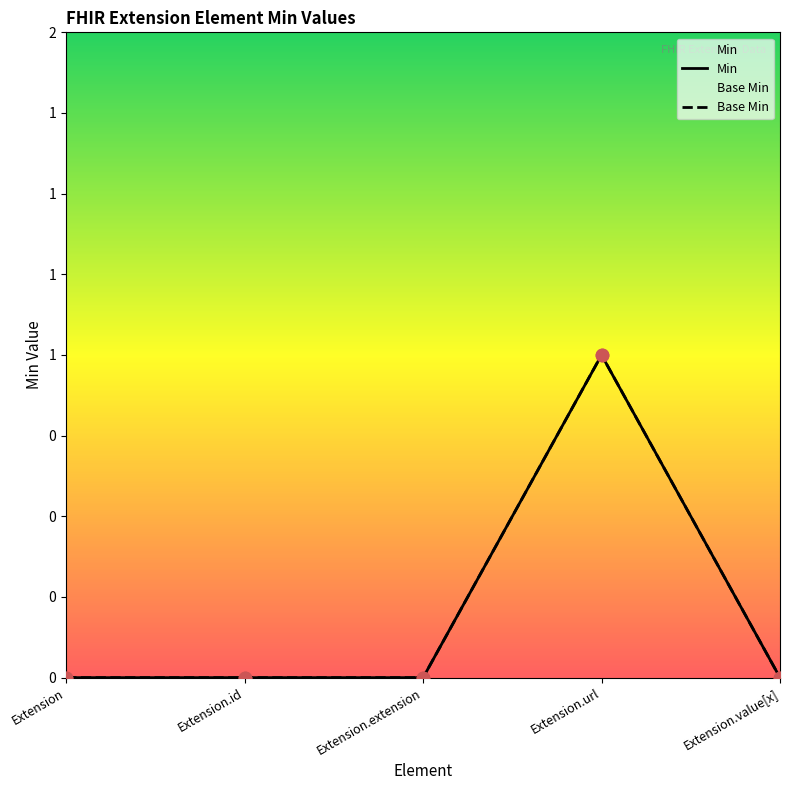

Which series contains the highest Y value?

Min